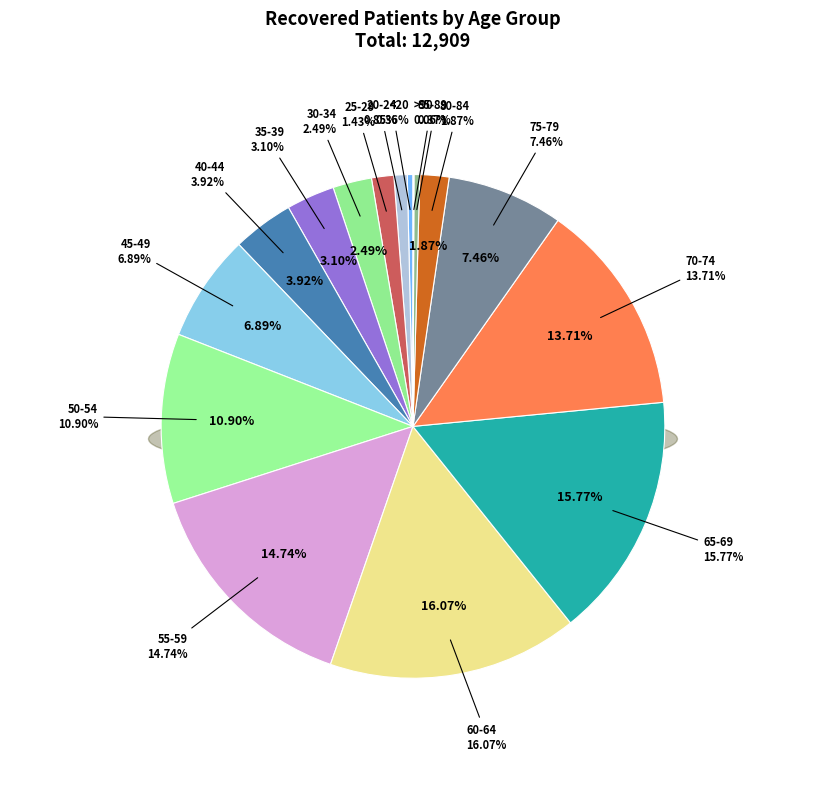

What is the change in value from 55-59 to 70-74?

-133